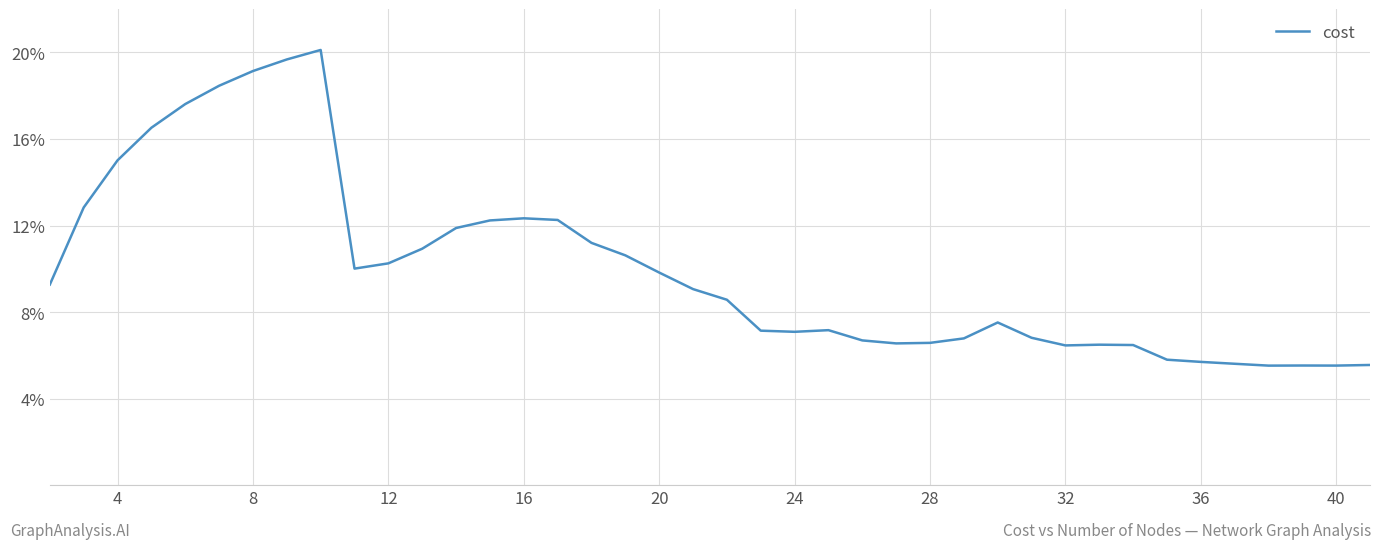

What is the smallest value displayed?

5.5